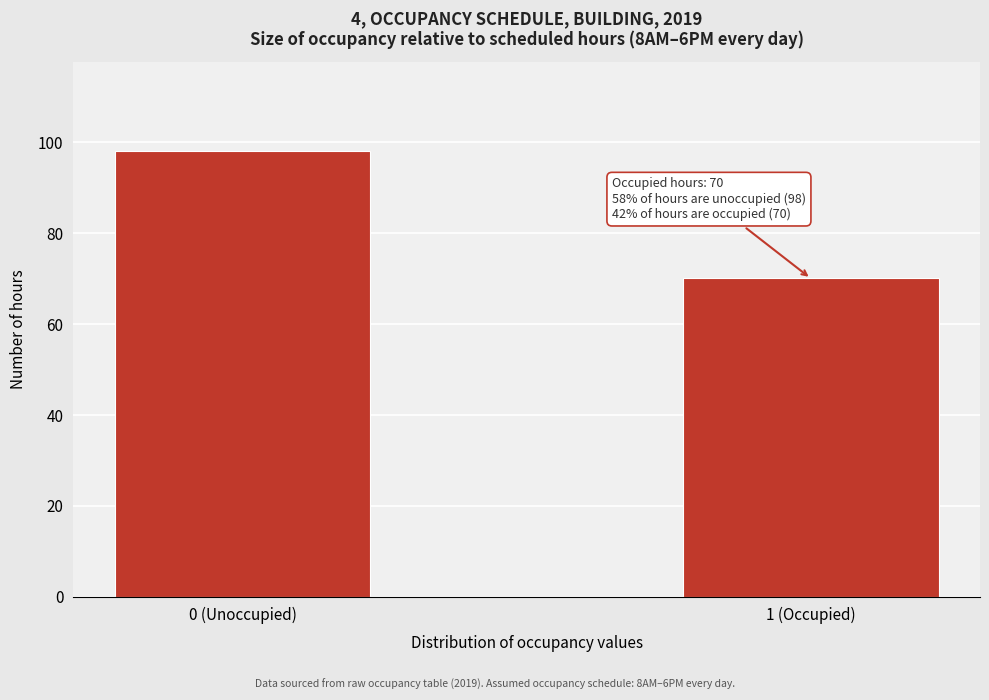

Reading left to right, transcribe all the data shown in this chart.

98	70